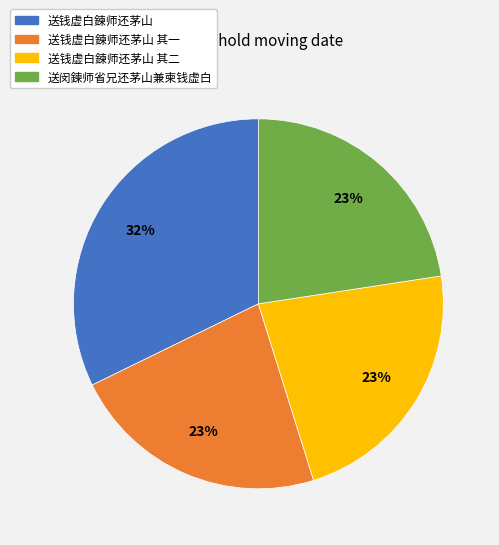

To the nearest percent, what is the average slice percentage?

25%